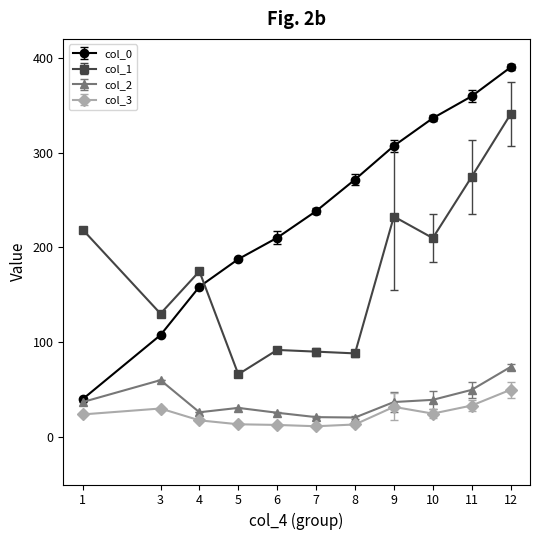

List the series in order of their peak value, highest first.

col_0, col_1, col_2, col_3